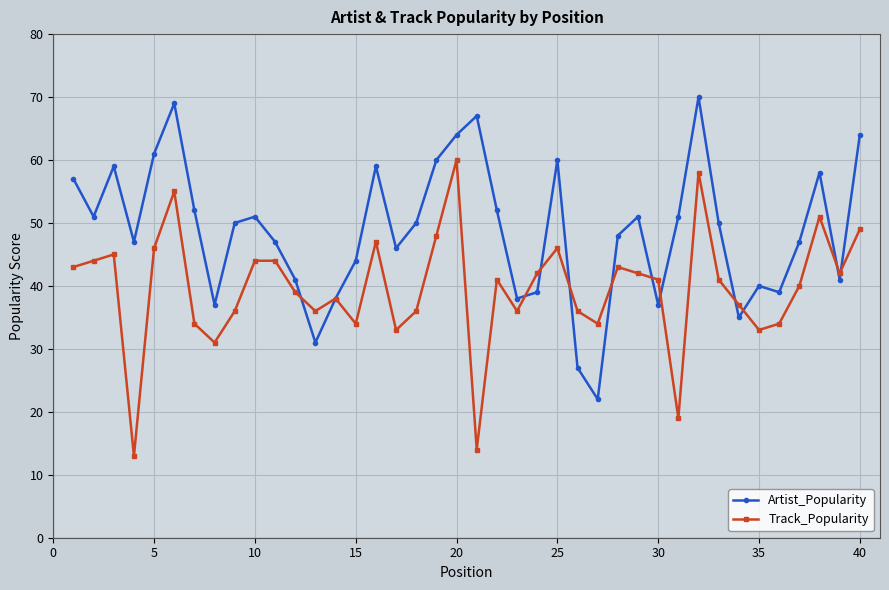

What are all the series names shown in the legend?

Artist_Popularity, Track_Popularity